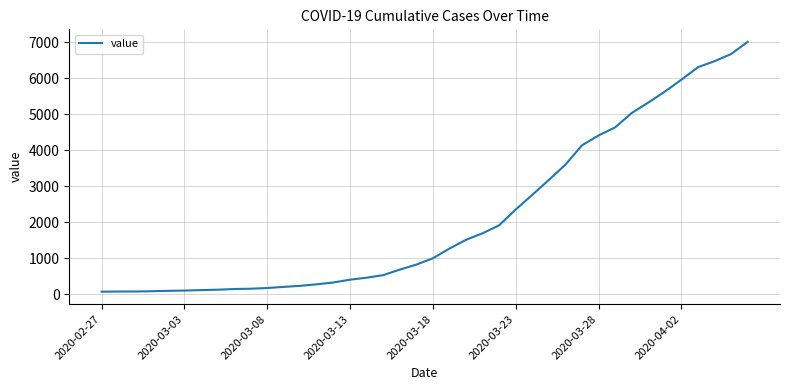

What is the greatest value displayed?

7005